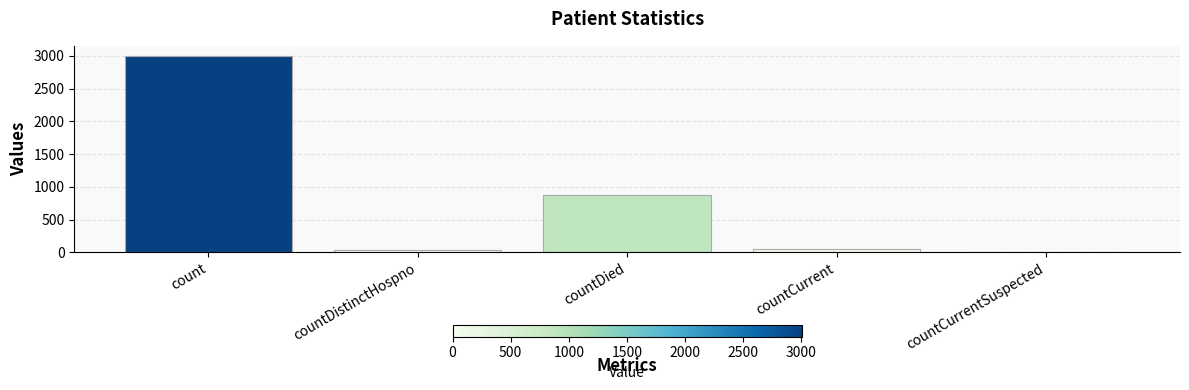

At which category does the chart reach its peak across all series?

count